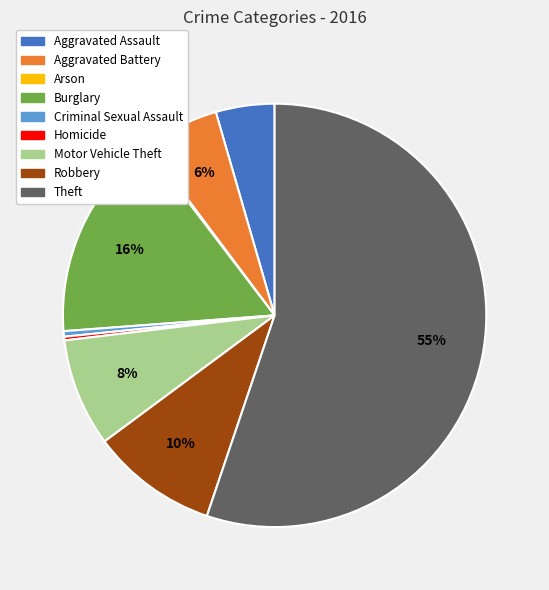

Is Theft the majority of the pie?

Yes